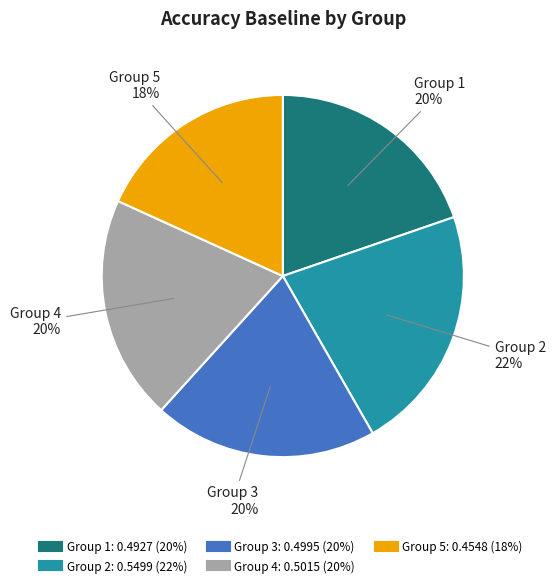

Is there any slice that represents more than half of the pie?

No